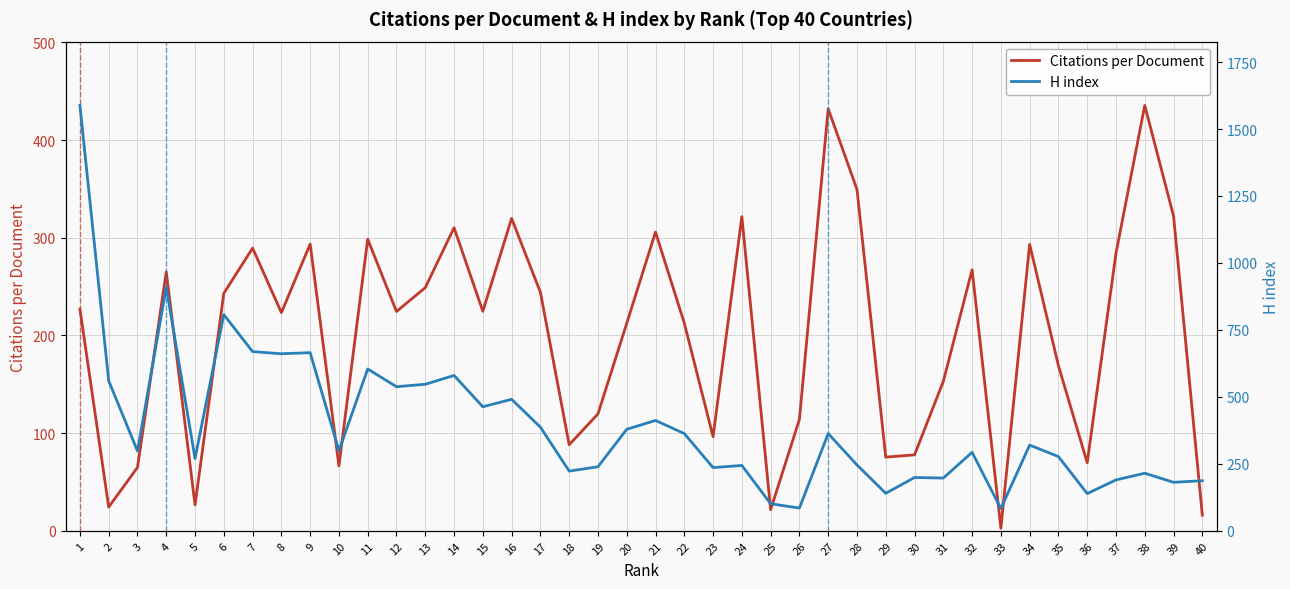

Read the H index value at 26.

85.0